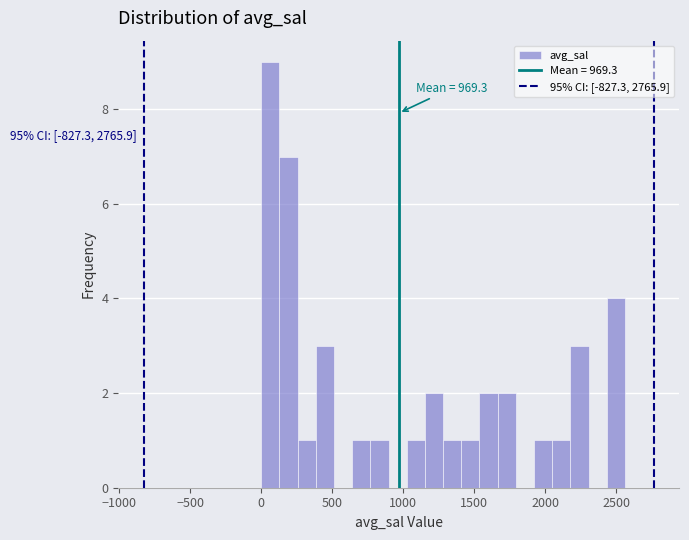

Around what value on the x-axis is the tallest bar? Give the approximate position of its centre, as read against the axis.

50